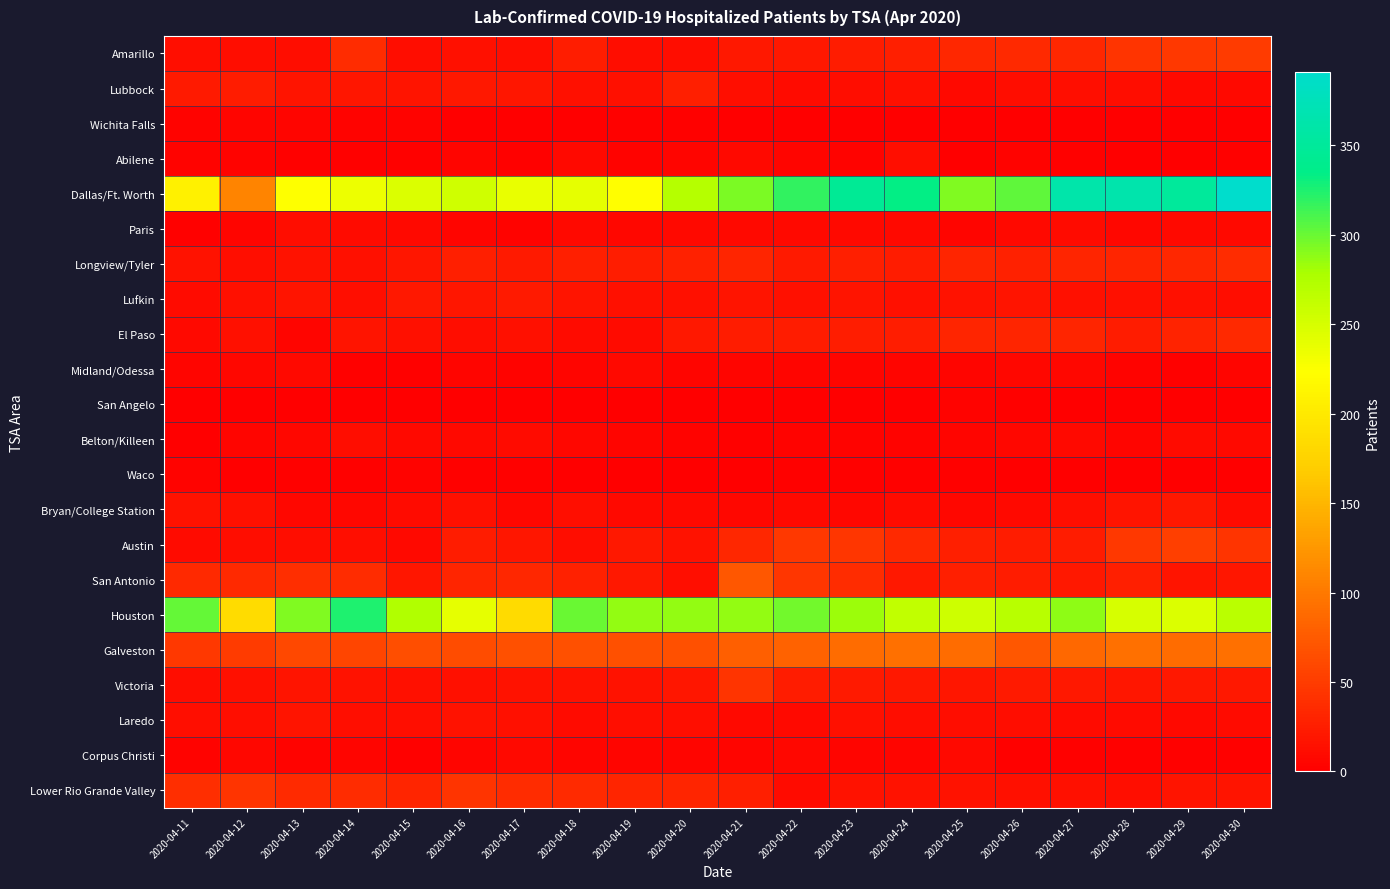

What is the spread (max minus min) of values at 2020-04-13?

293